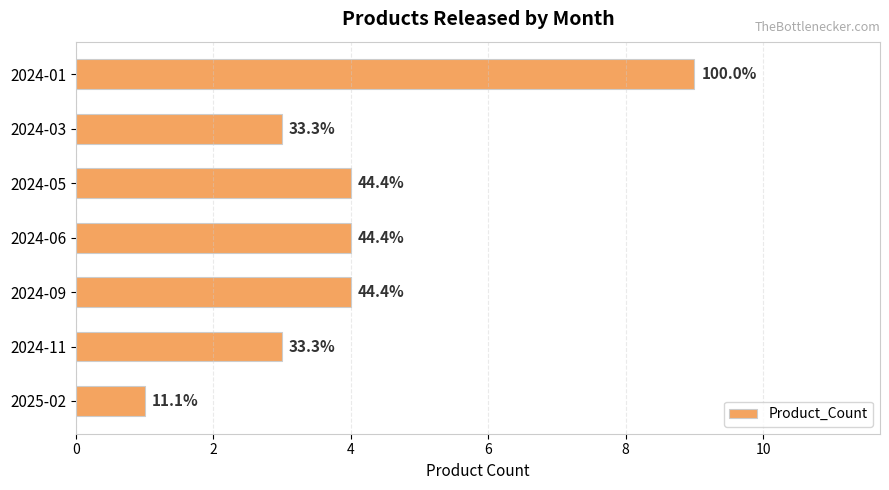

What is the average value?

4